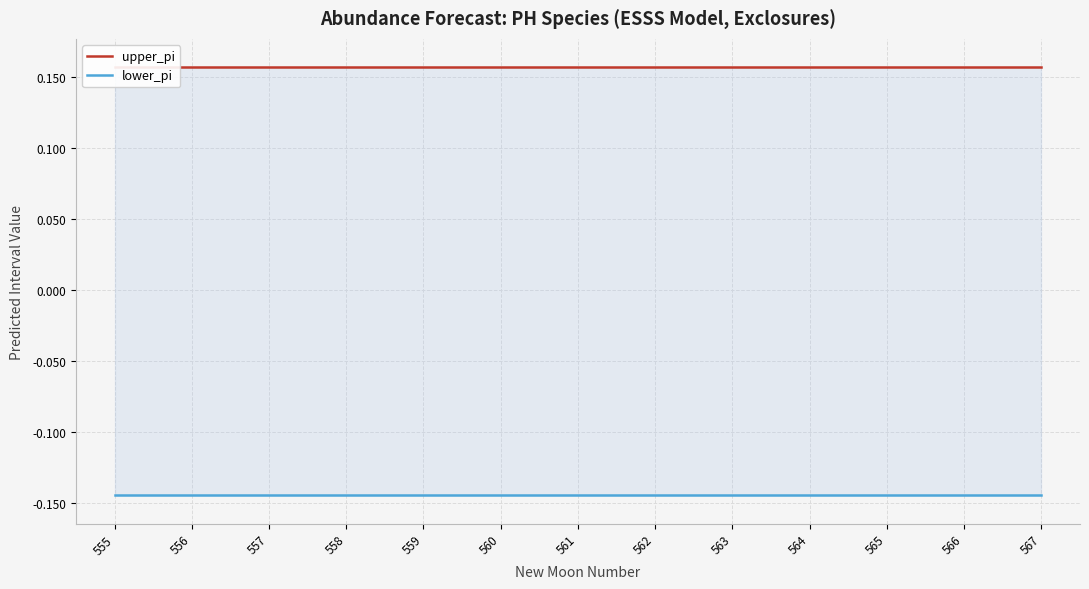

Reading left to right, what are all the values shown in this chart?

upper_pi: 0.2	0.2	0.2	0.2	0.2	0.2	0.2	0.2	0.2	0.2	0.2	0.2	0.2
lower_pi: -0.1	-0.1	-0.1	-0.1	-0.1	-0.1	-0.1	-0.1	-0.1	-0.1	-0.1	-0.1	-0.1